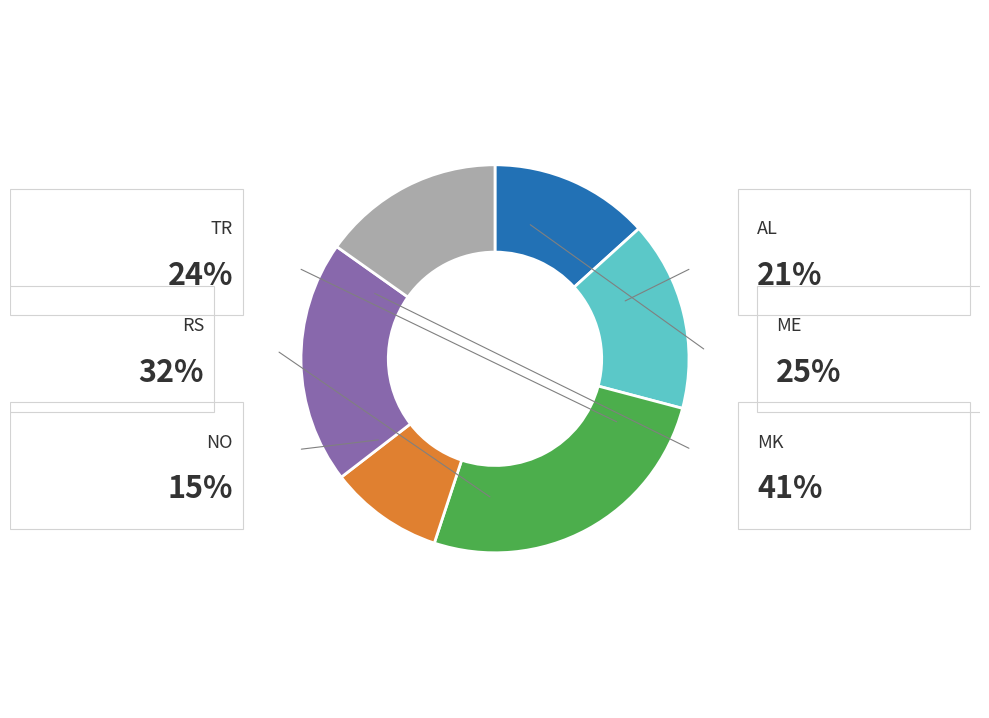

Is there a majority slice in this chart?

No